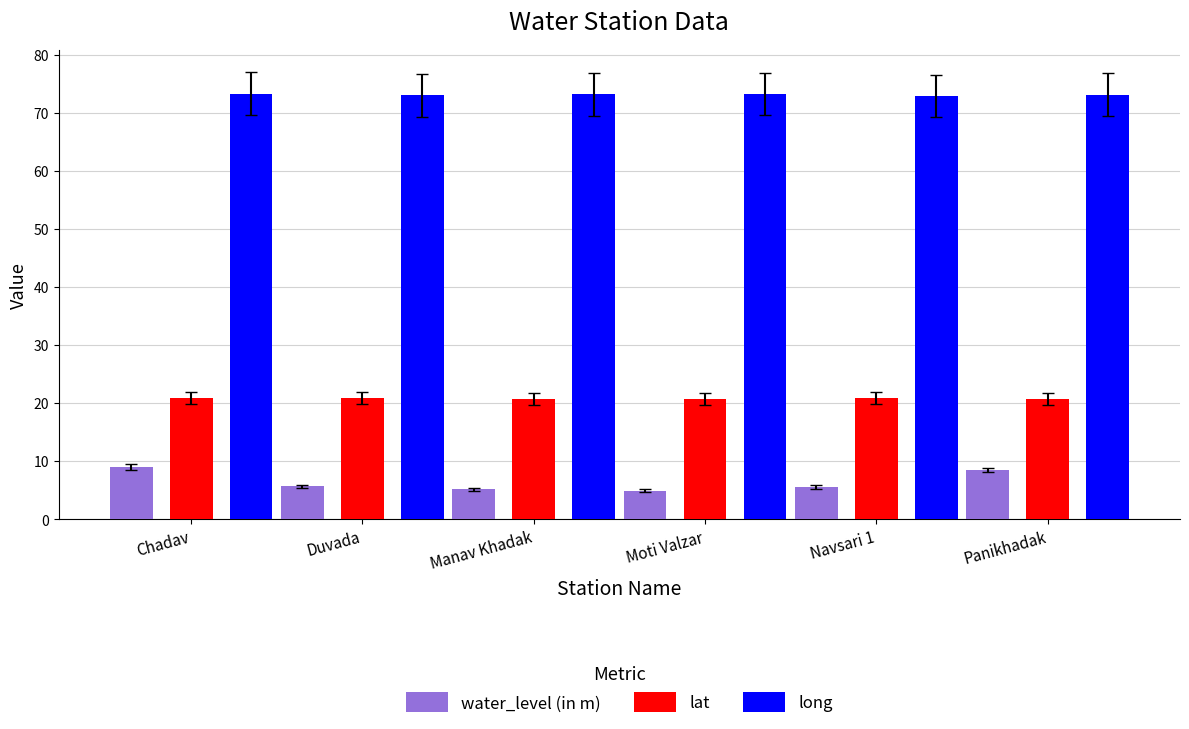

Are the bars grouped side by side (vs. stacked)?

Yes